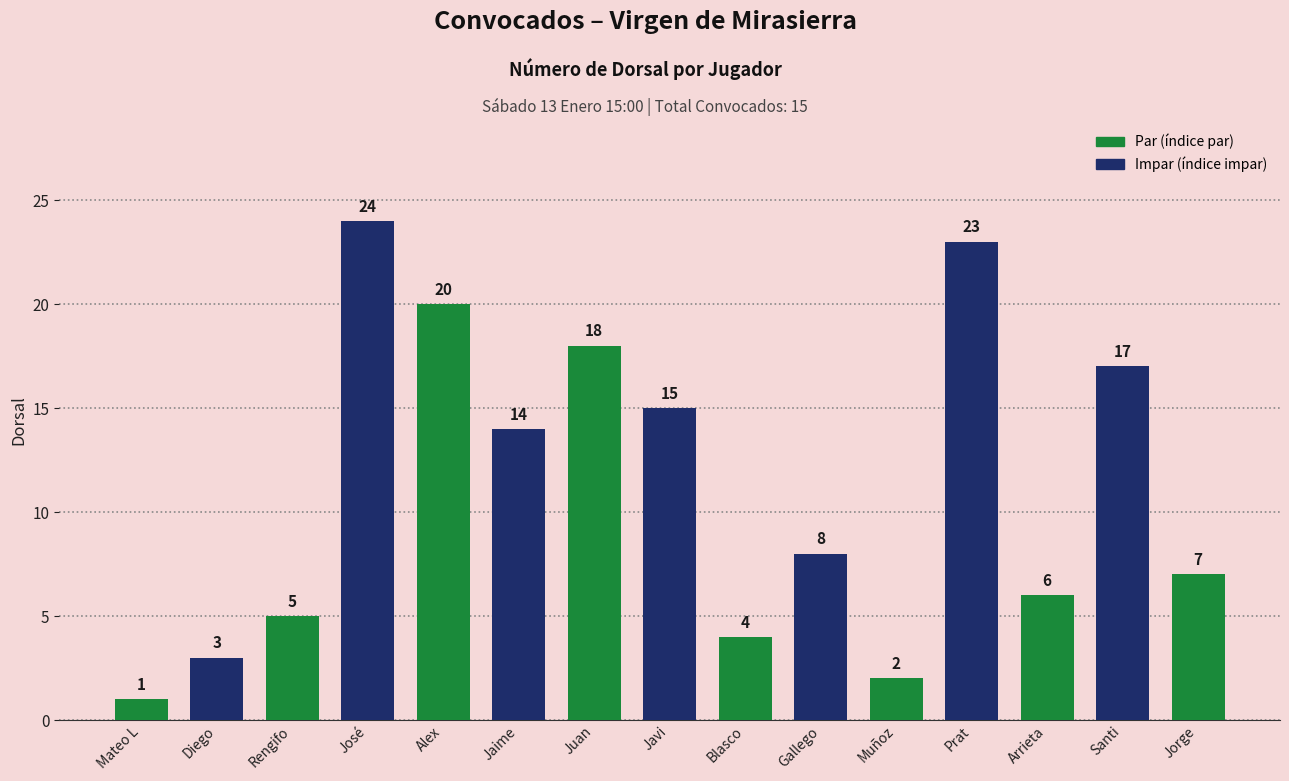

What is the difference between the values at Gallego and Blasco?

4